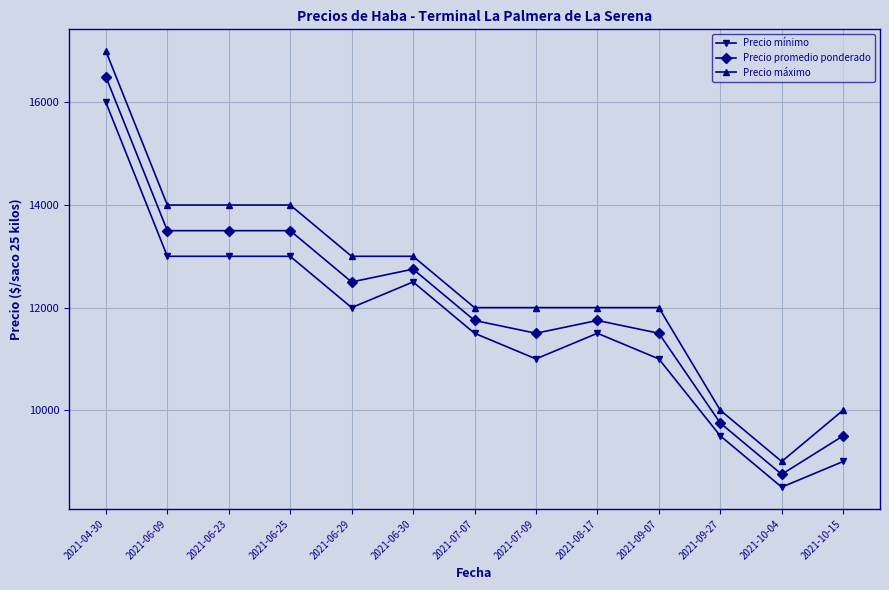

True or false: Precio máximo has a value of 19505 at 2021-06-25.

False